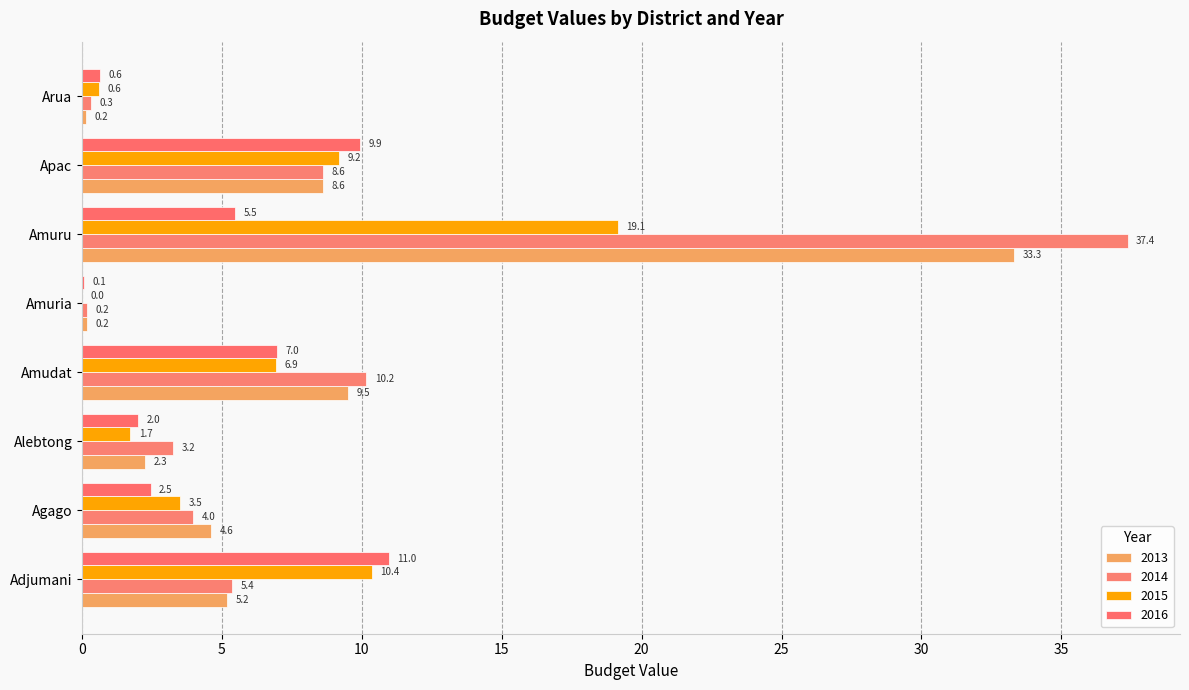

How many data points in 2013 are above 5?

4